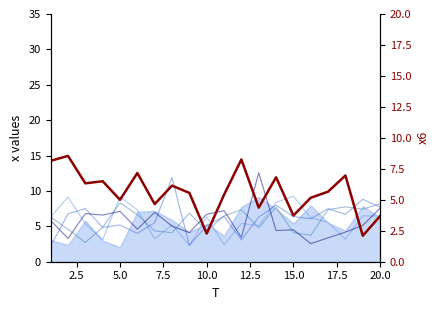

What position from the left is 12.5?

6